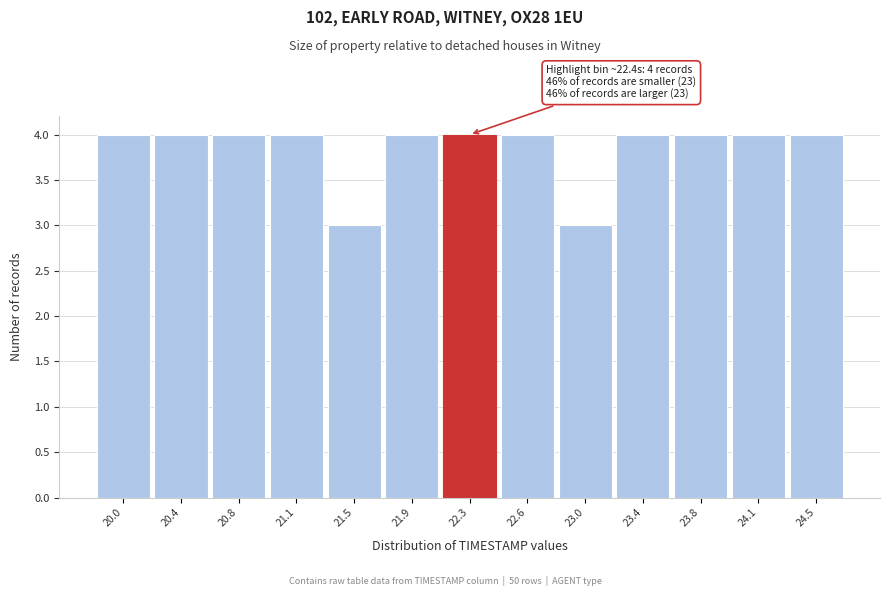

Reading left to right, extract all data points from this chart.

4	4	4	4	3	4	4	4	3	4	4	4	4